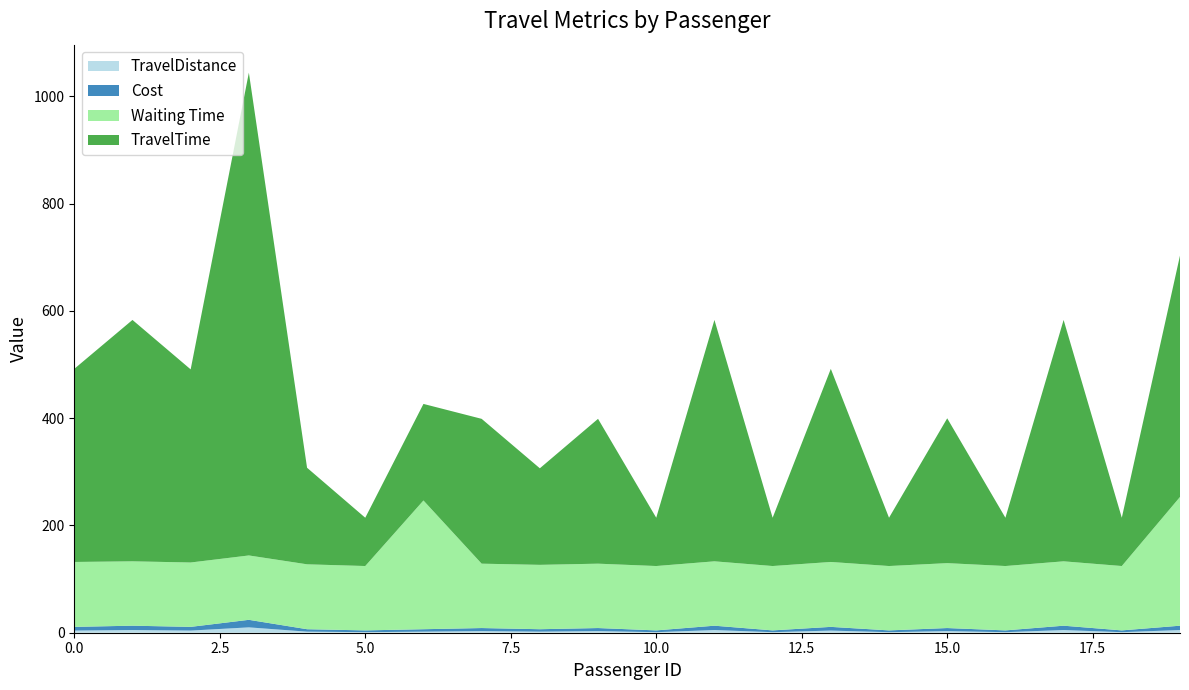

Reading left to right, extract all data points from this chart.

TravelDistance: 0=4.0	1=5.0	2=4.0	3=10.0	4=2.0	5=1.0	6=2.0	7=3.0	8=2.0	9=3.0	10=1.0	11=5.0	12=1.0	13=4.0	14=1.0	15=3.0	16=1.0	17=5.0	18=1.0	19=5.0
Cost: 0=6.9	1=8.1	2=6.9	3=14.1	4=4.5	5=3.3	6=4.5	7=5.7	8=4.5	9=5.7	10=3.3	11=8.1	12=3.3	13=6.9	14=3.3	15=5.7	16=3.3	17=8.1	18=3.3	19=8.1
Waiting Time: 0=121.0	1=120.0	2=120.0	3=120.0	4=121.0	5=120.0	6=240.0	7=120.0	8=120.0	9=120.0	10=120.0	11=120.0	12=120.0	13=121.0	14=120.0	15=121.0	16=120.0	17=120.0	18=120.0	19=240.0
TravelTime: 0=360.0	1=450.0	2=360.0	3=900.0	4=180.0	5=90.0	6=180.0	7=270.0	8=180.0	9=270.0	10=90.0	11=450.0	12=90.0	13=360.0	14=90.0	15=270.0	16=90.0	17=450.0	18=90.0	19=450.0